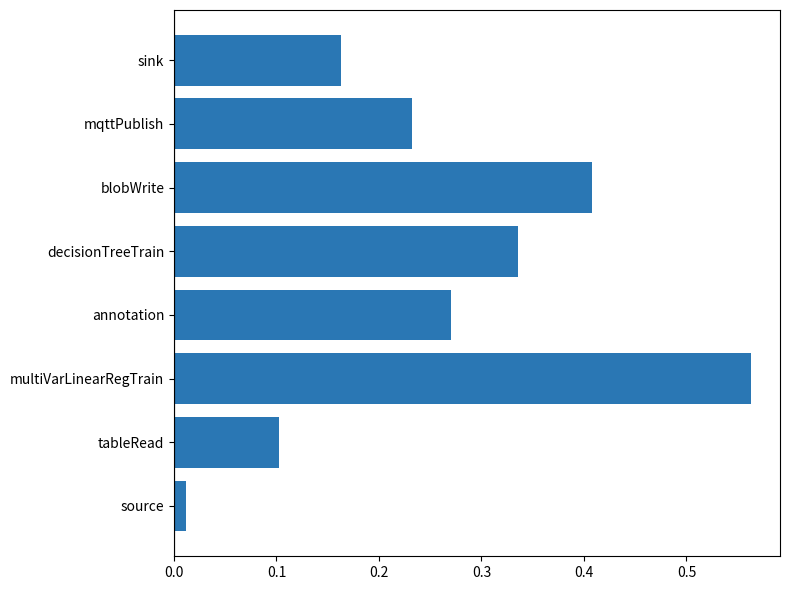

What is the sum of the values at blobWrite and decisionTreeTrain?

0.7